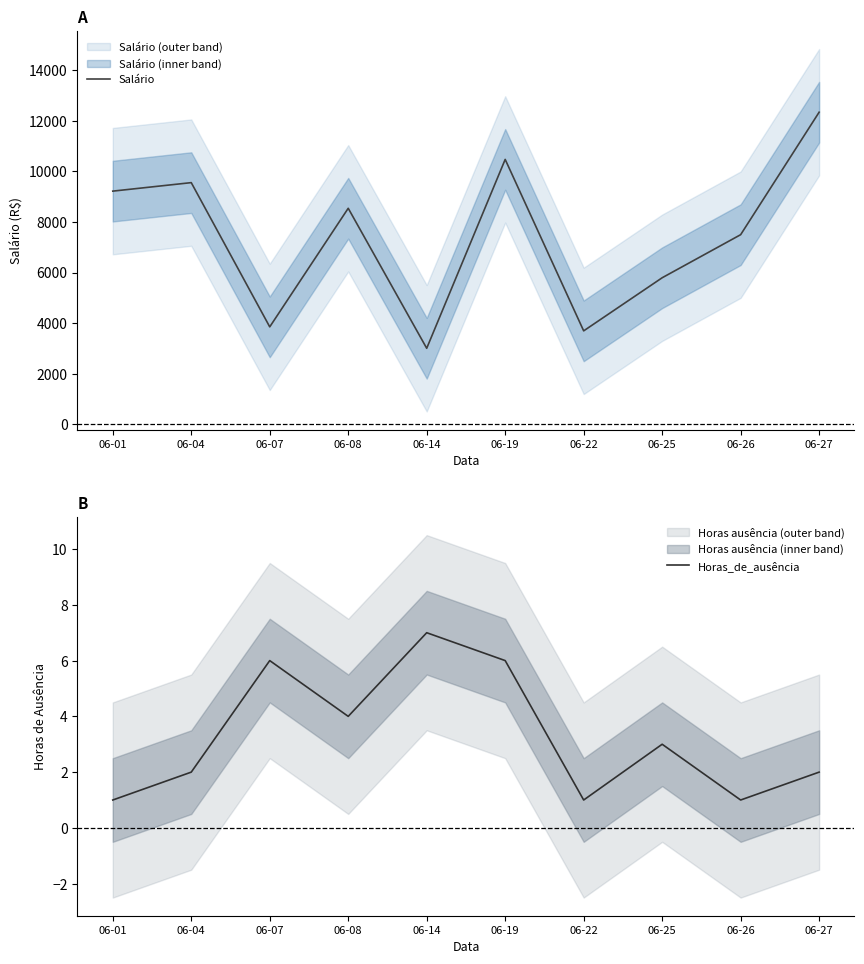

Which category has the highest value in the Salário series?

06-27